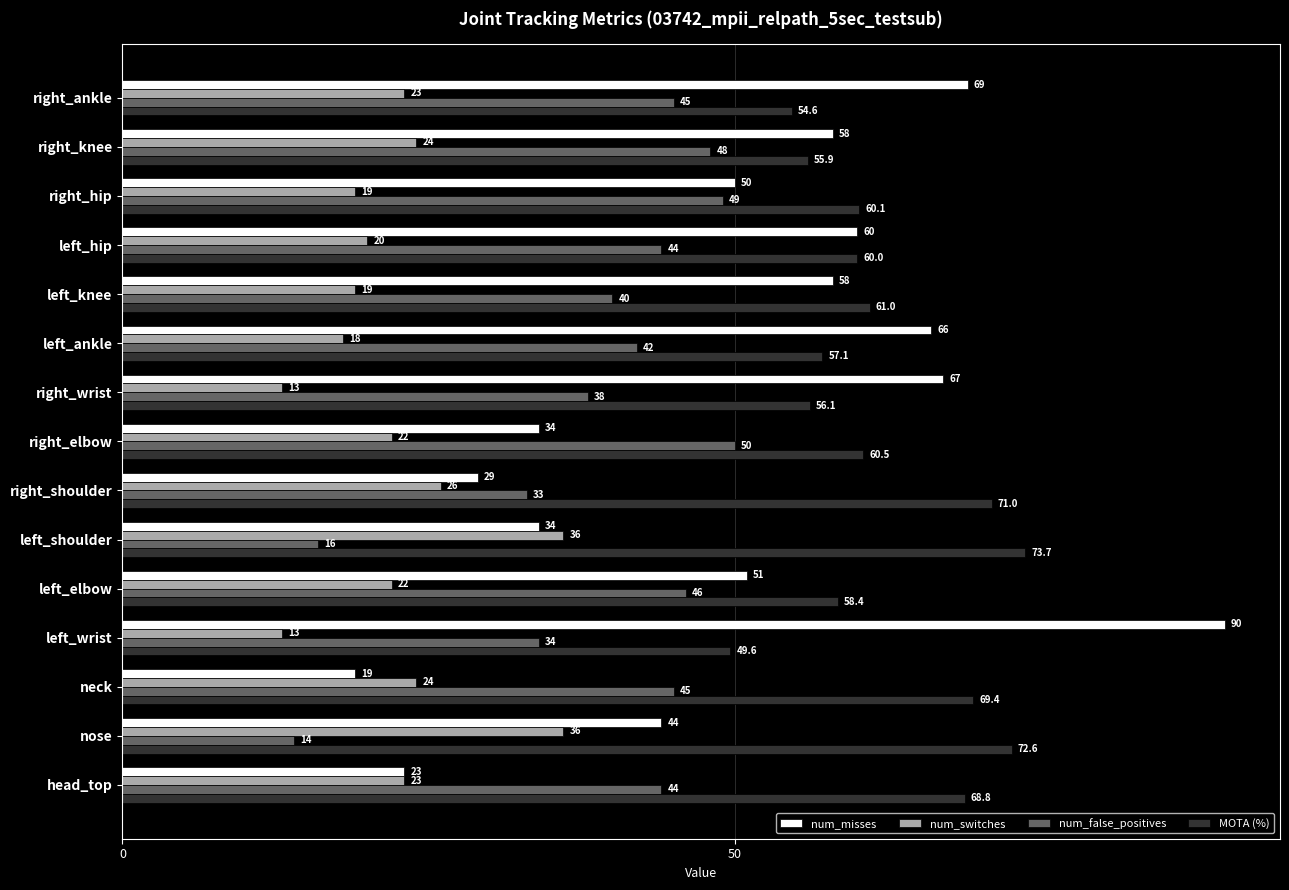

How many data points does each series have?

15